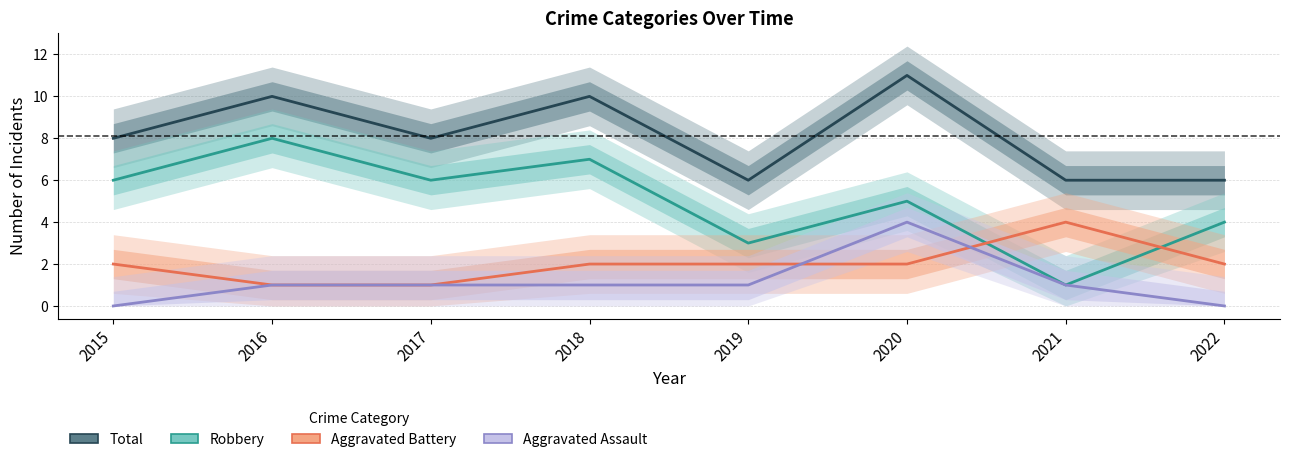

At which label is Robbery closest to 4?

2022